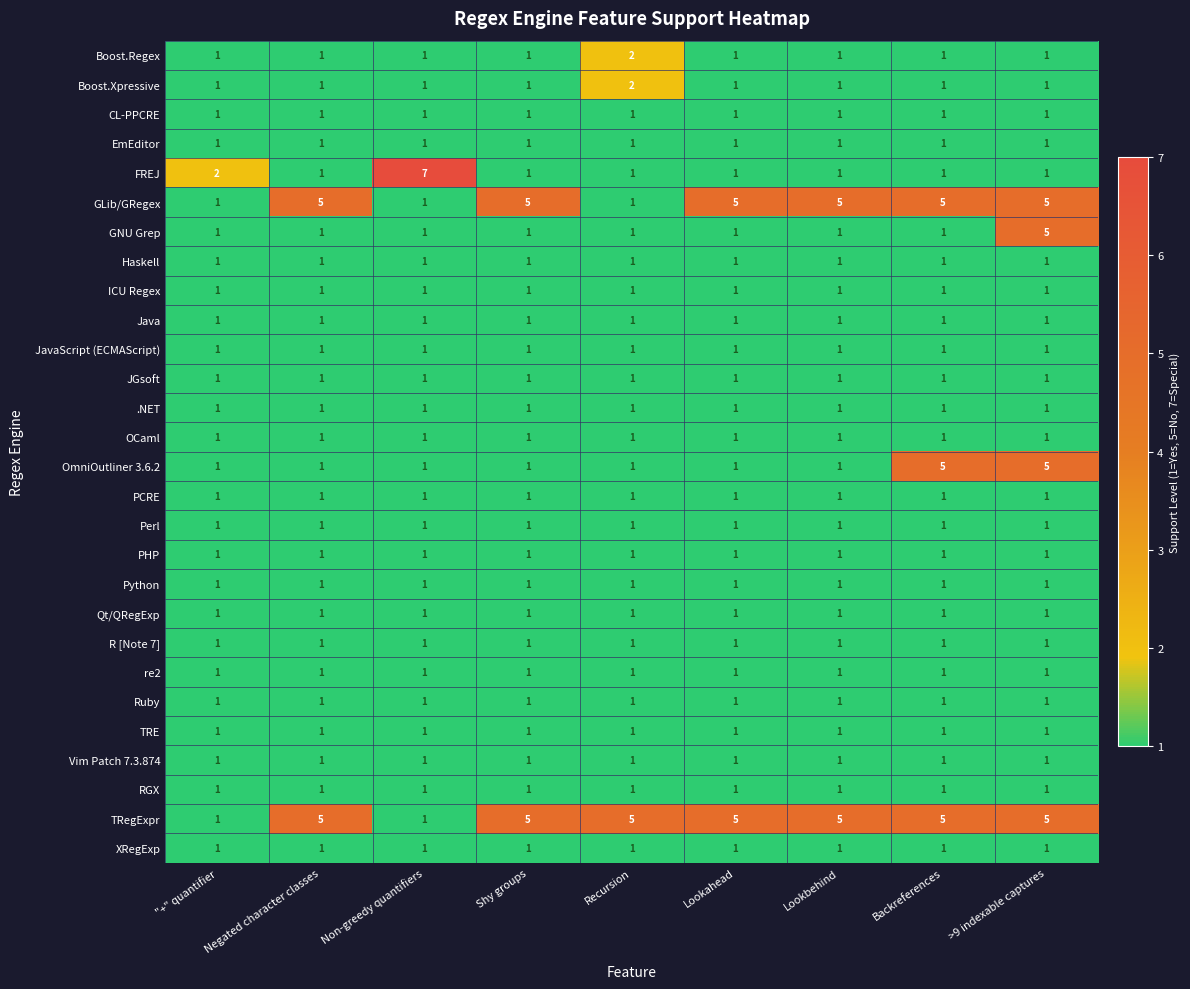

Is it true that PHP equals 1 at Non-greedy quantifiers?

True